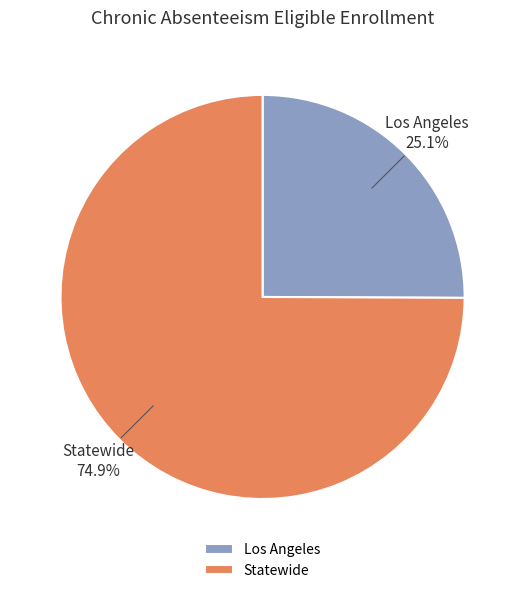

What percentage is the Los Angeles slice, to the nearest percent?

25%